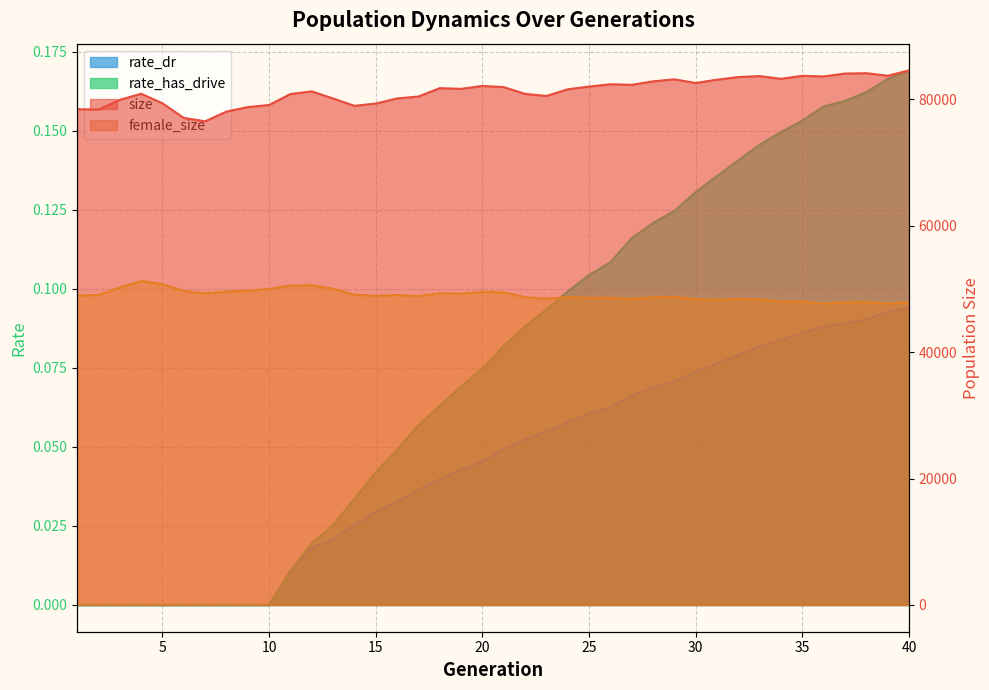

True or false: female_size and rate_has_drive cross at least once.

False